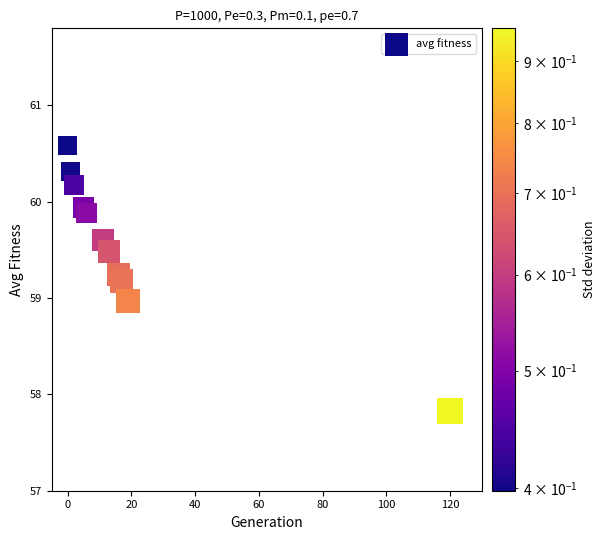

What is the range of X values (max minus min)?

120.0